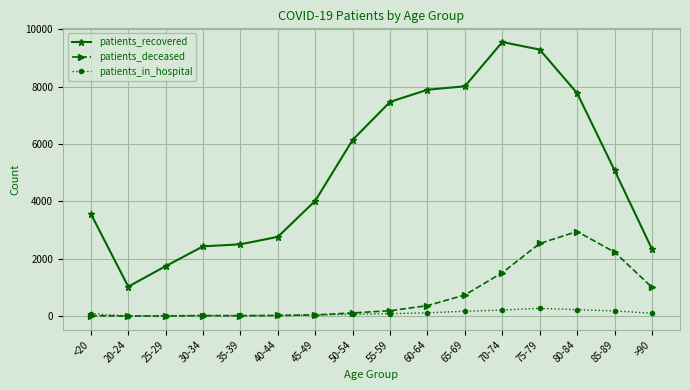

What is the total value across all series at 25-29?

1763